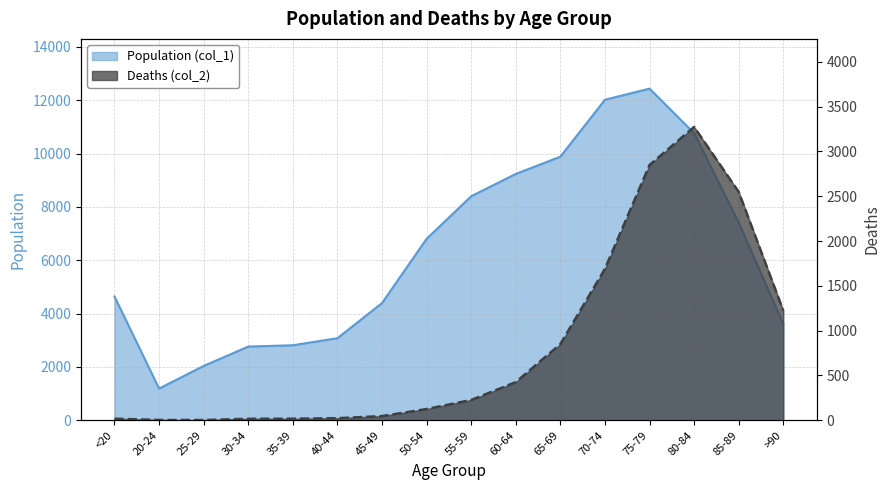

What is the spread (max minus min) of values at 50-54?

6677